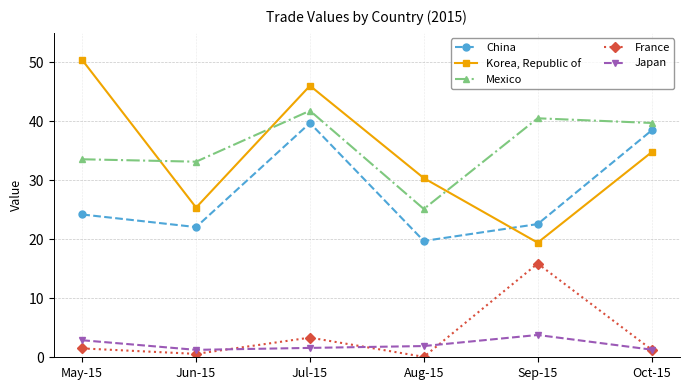

What is the highest value of the Mexico series?

41.8